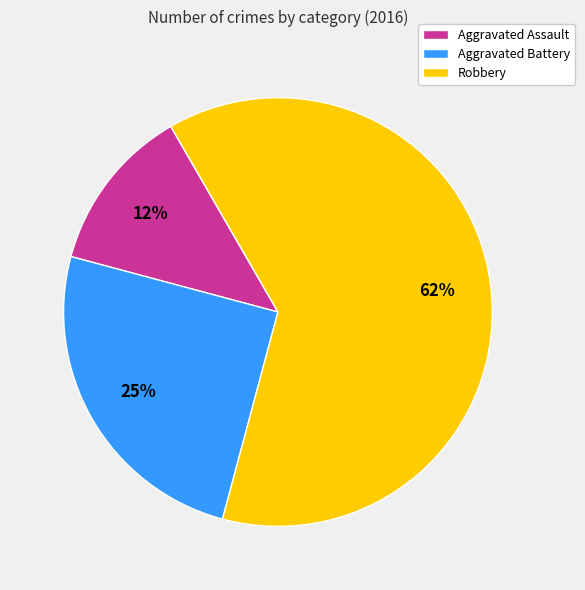

The Robbery slice represents 53% of the pie. True or false?

False